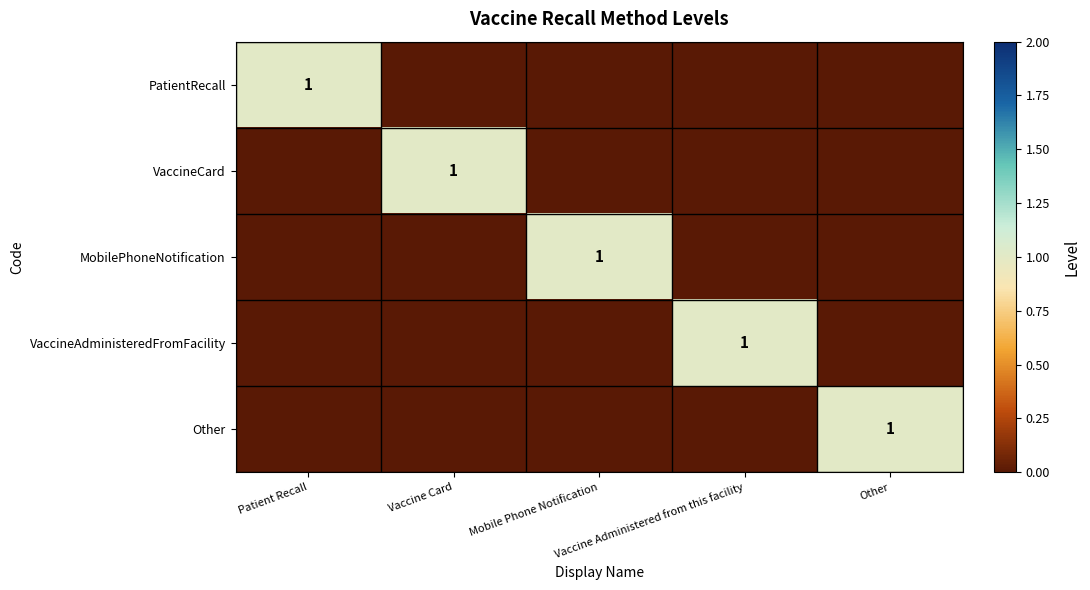

Which category has the lowest value across all series?

Vaccine Card